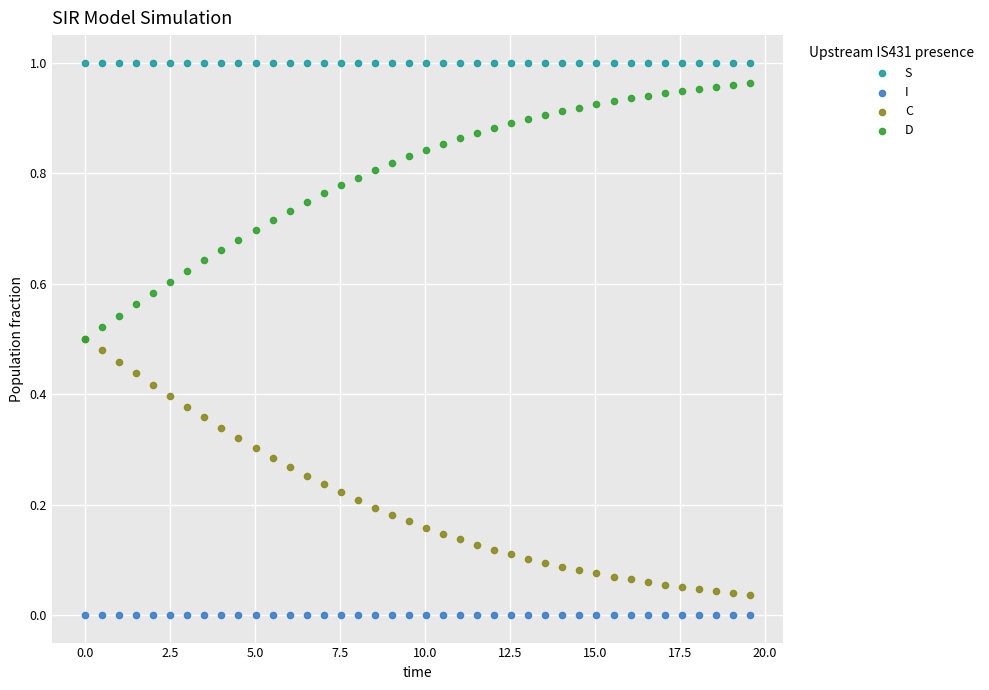

What are all the series names shown in the legend?

S, I, C, D